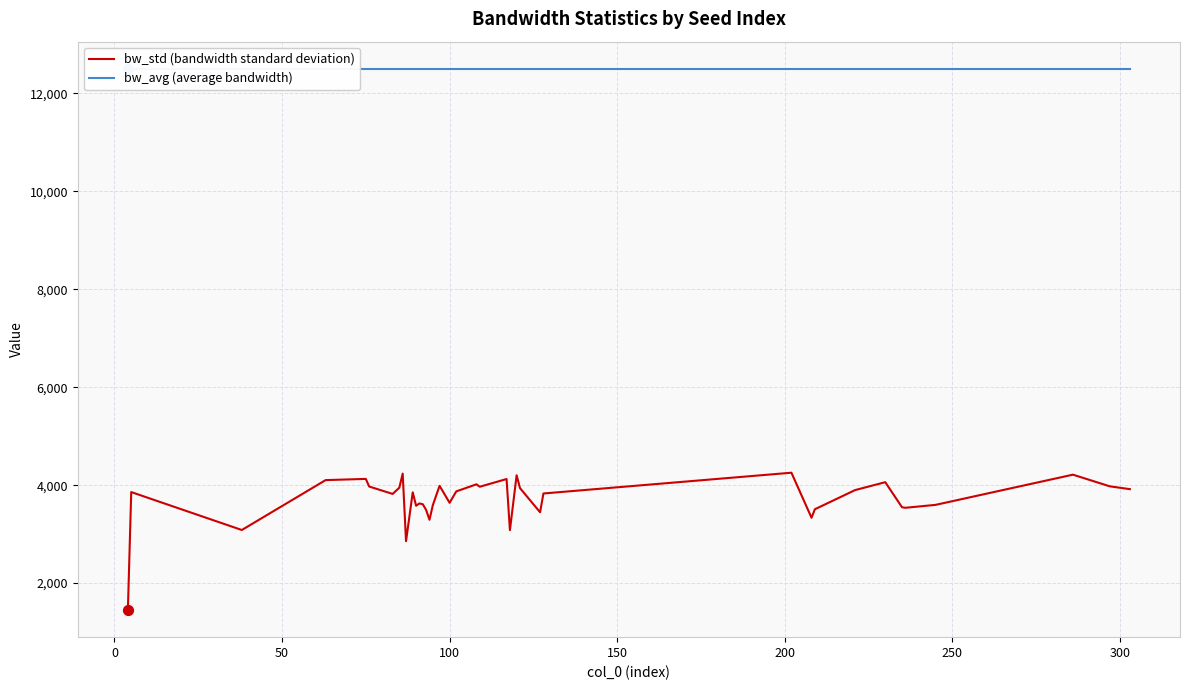

Which series contains the highest Y value?

bw_avg (average bandwidth)